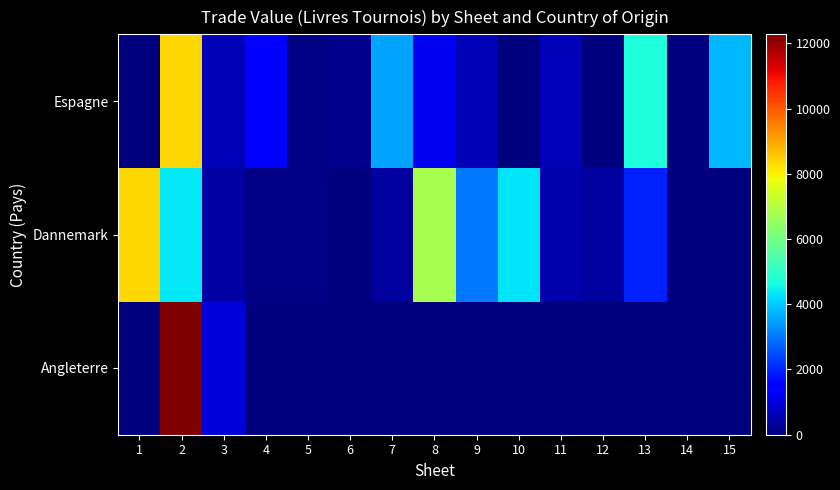

What is the maximum value shown in the chart?

12276.0